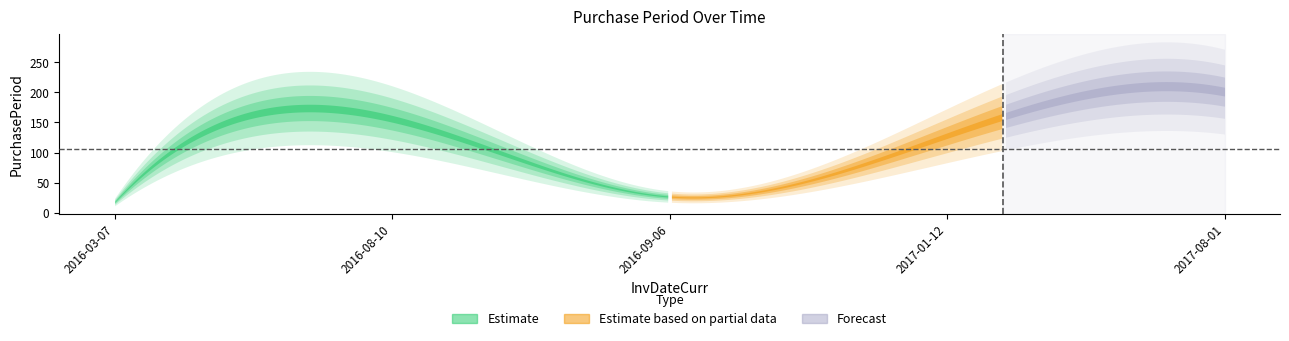

At which category does the chart reach its peak across all series?

2017-08-01